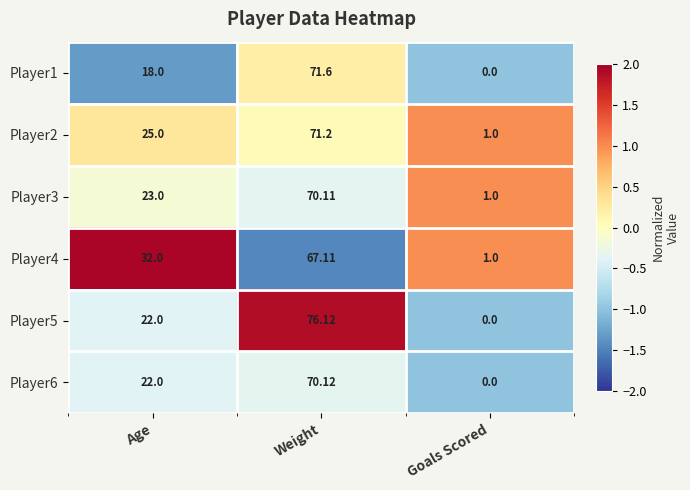

List the labels in order of Player3 value, largest first.

Weight, Age, Goals Scored